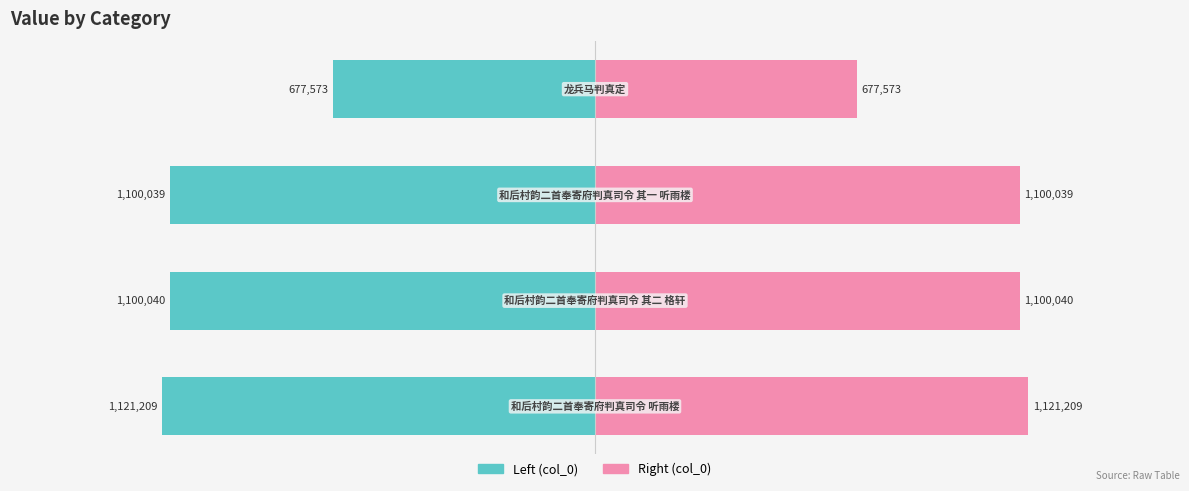

What is the difference between the second highest and second lowest values in the col_0 (right) series?

1